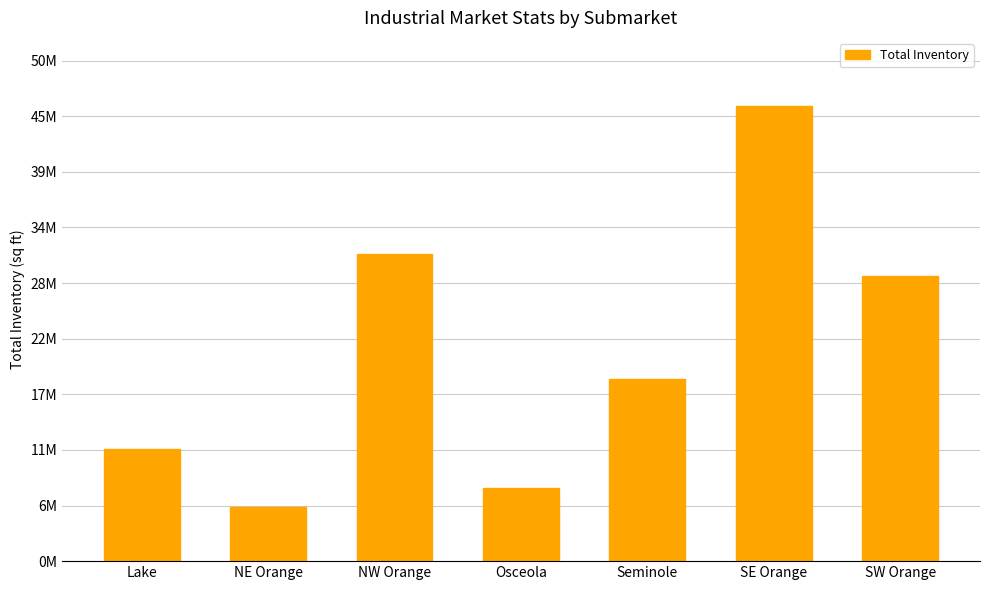

What is the greatest value displayed?

45810780